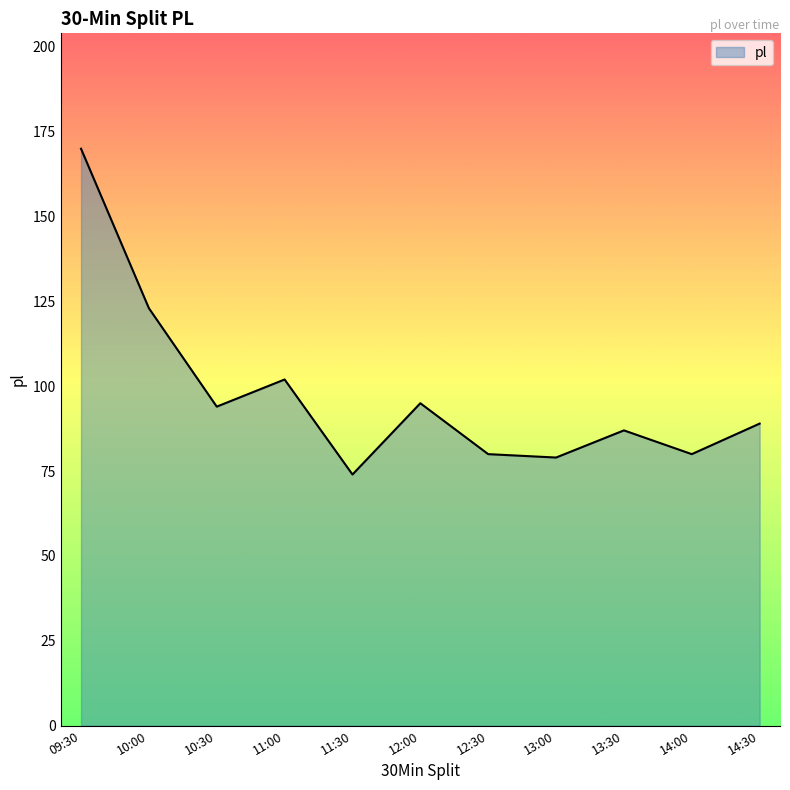

How many values are below 89?

5